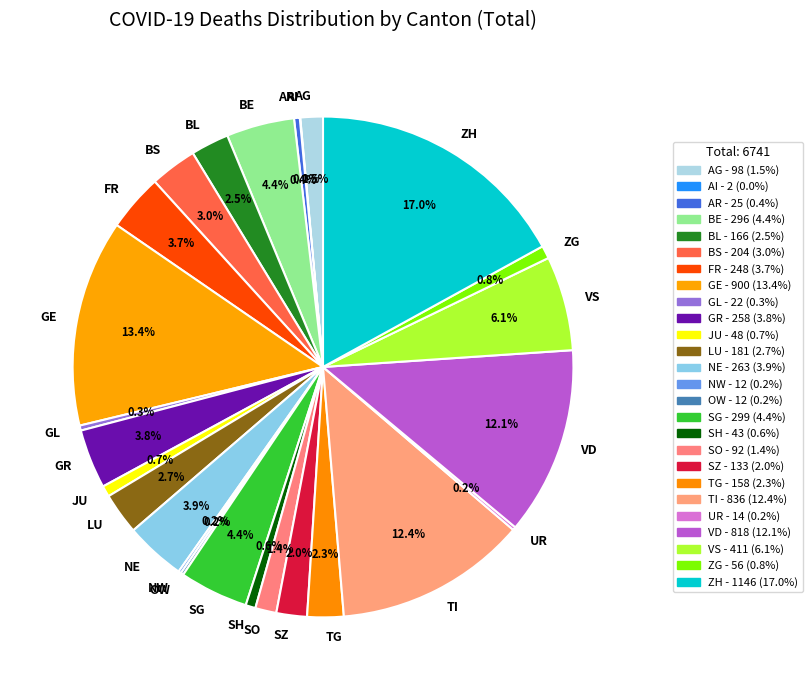

Is SZ the majority of the pie?

No